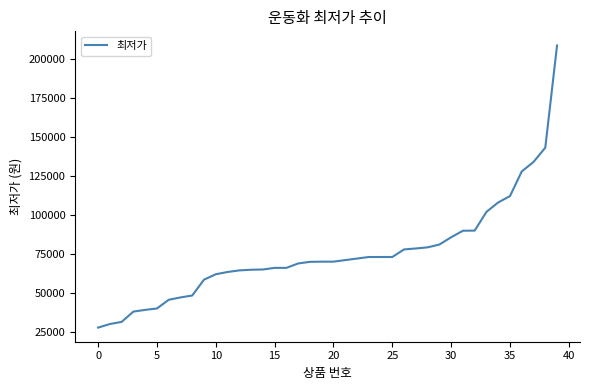

What is the average value?

75388